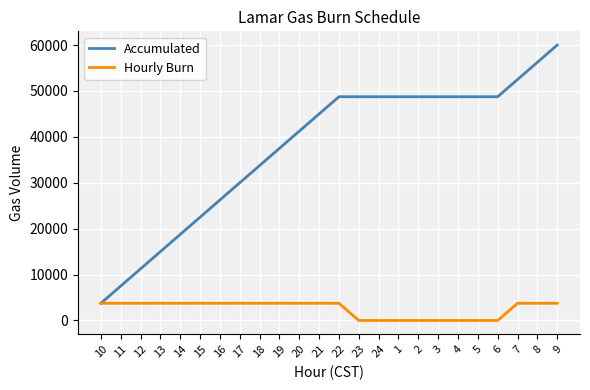

The value of Accumulated at 2 is 84259. True or false?

False